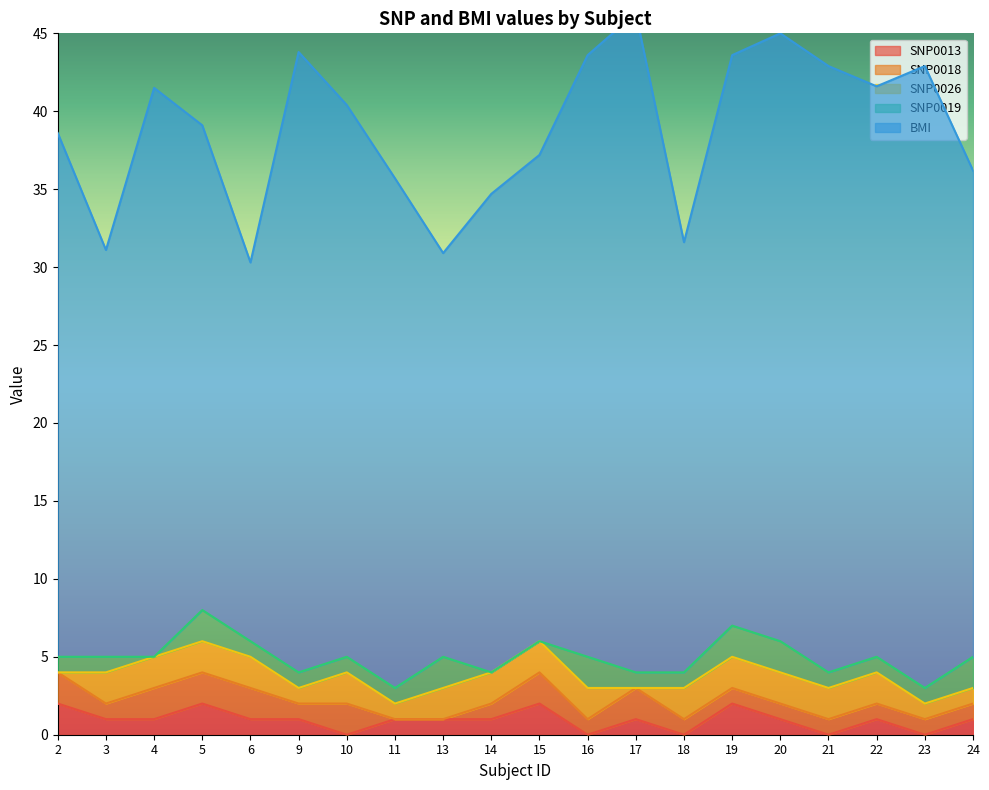

How many lines are shown in the chart?

5